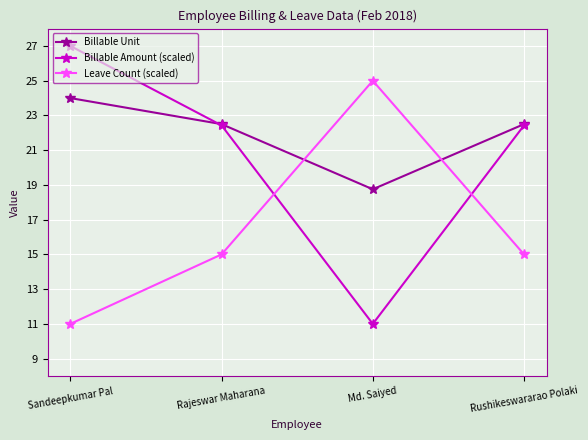

What is the value of the Billable Amount (scaled) point at the 1st from the left?

27.0